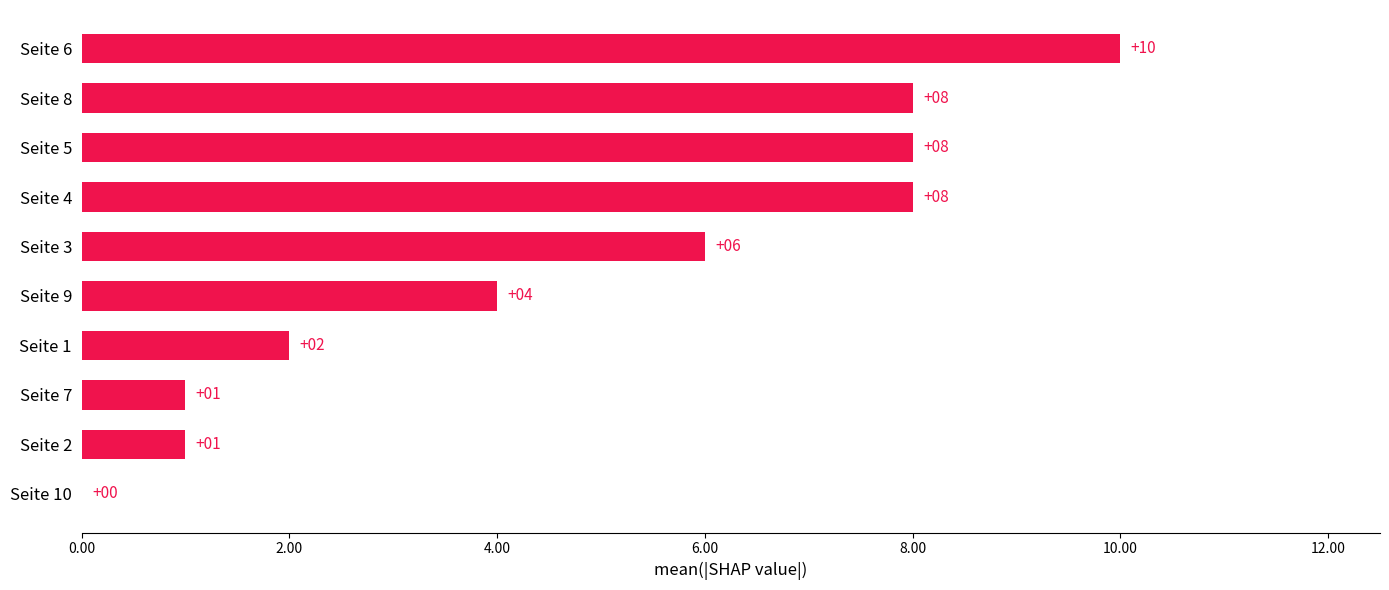

Reading top to bottom, list all the values displayed in this chart.

Seite 6=10	Seite 8=8	Seite 5=8	Seite 4=8	Seite 3=6	Seite 9=4	Seite 1=2	Seite 7=1	Seite 2=1	Seite 10=0